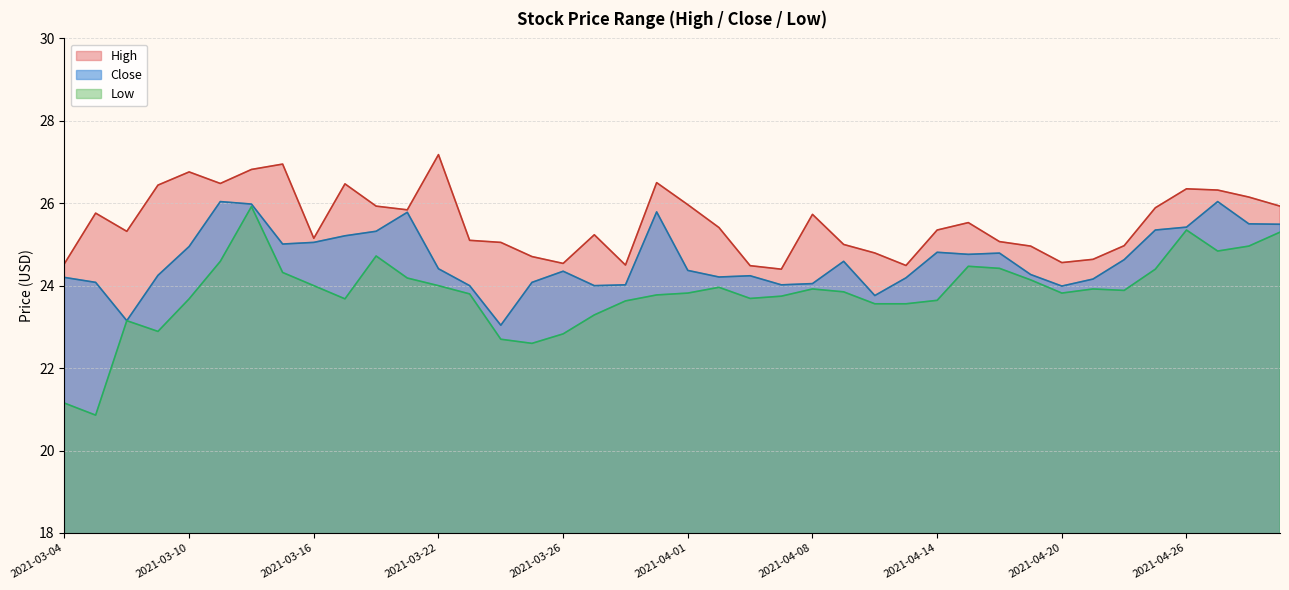

How many lines are shown in the chart?

3